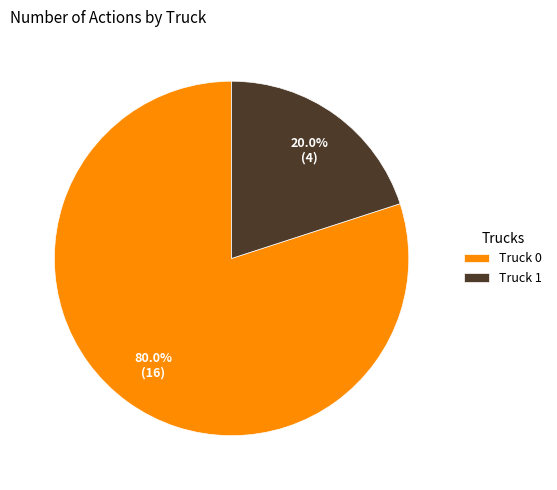

To the nearest percent, what percentage of the pie is Truck 0?

80%